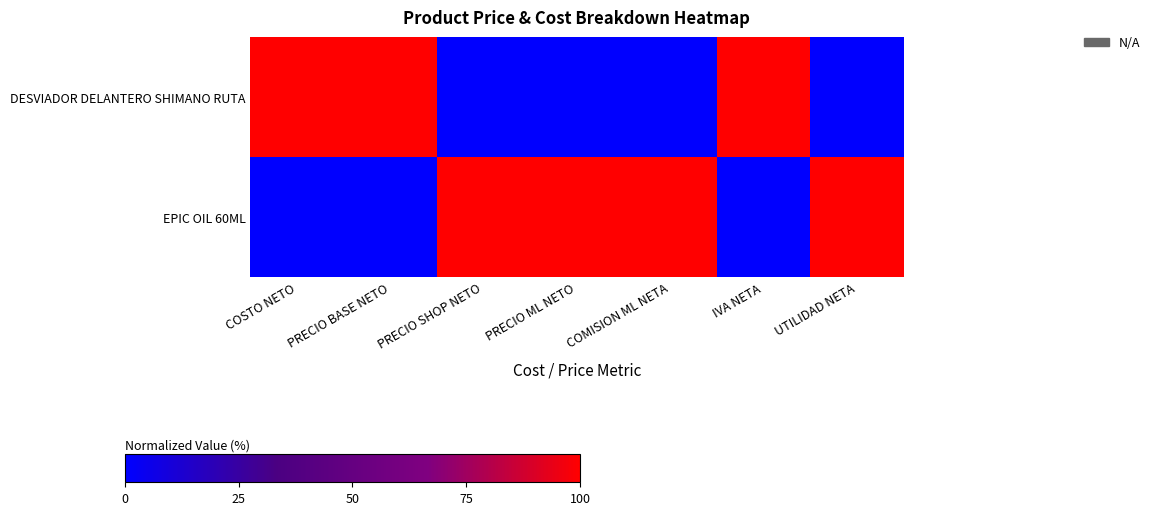

What is the total value across all series at COSTO NETO?

1